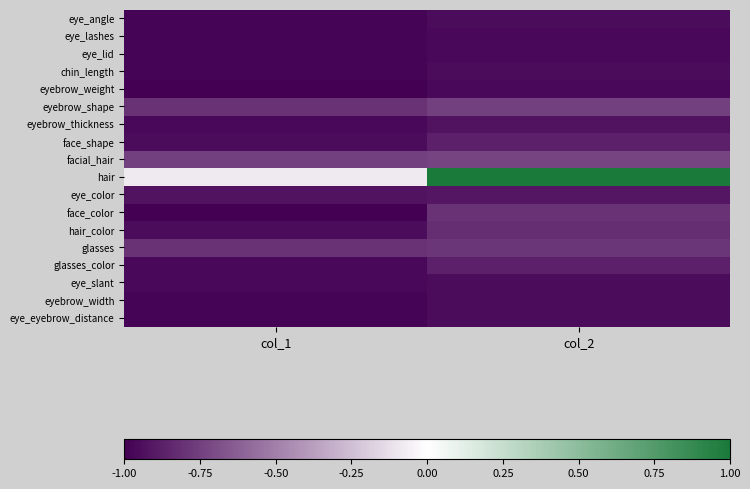

What is the total value across all series at col_1?

-16.0